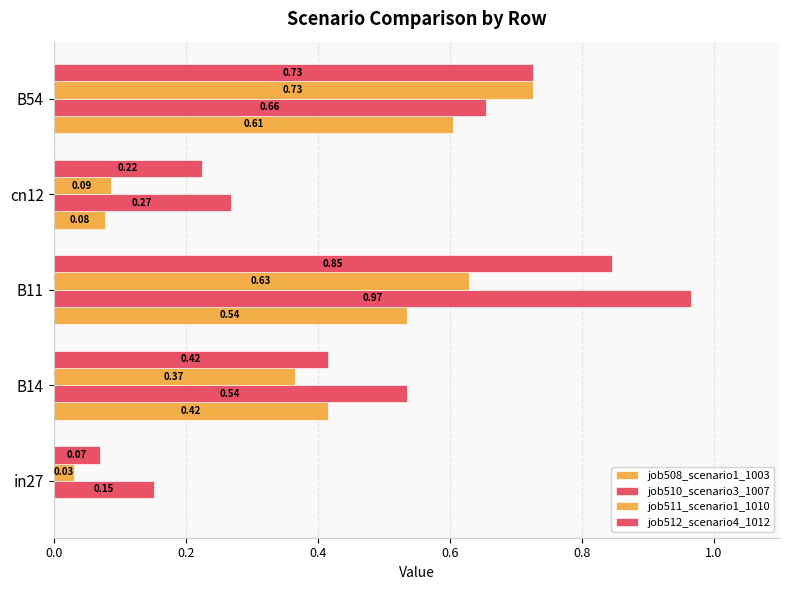

List the series in order of their overall mean, highest first.

job510_scenario3_1007, job512_scenario4_1012, job511_scenario1_1010, job508_scenario1_1003